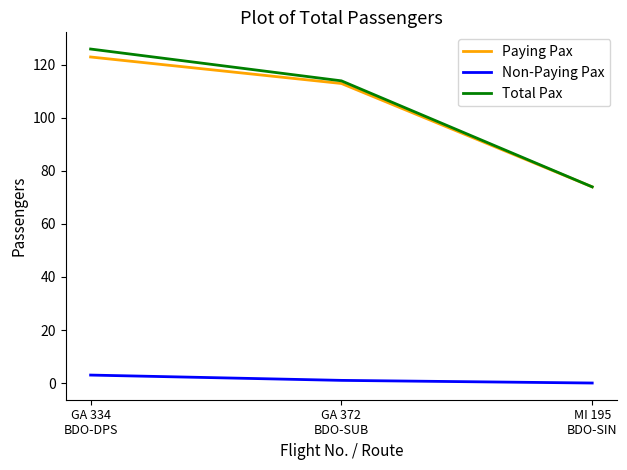

What is the greatest value displayed?

126